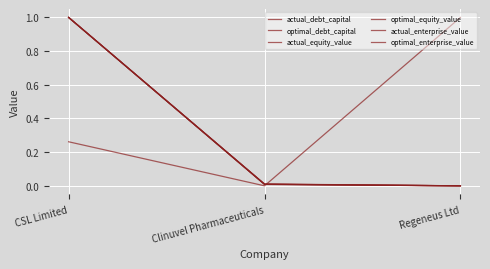

How many lines are shown in the chart?

6